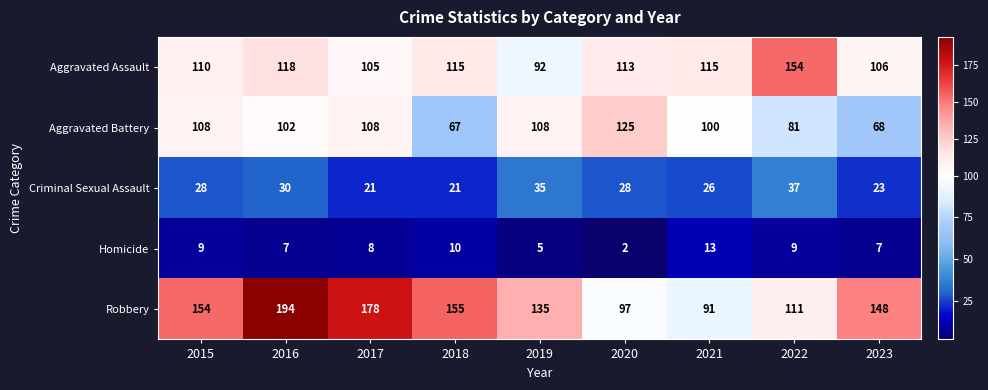

What value does the Criminal Sexual Assault series have at 2017?

21